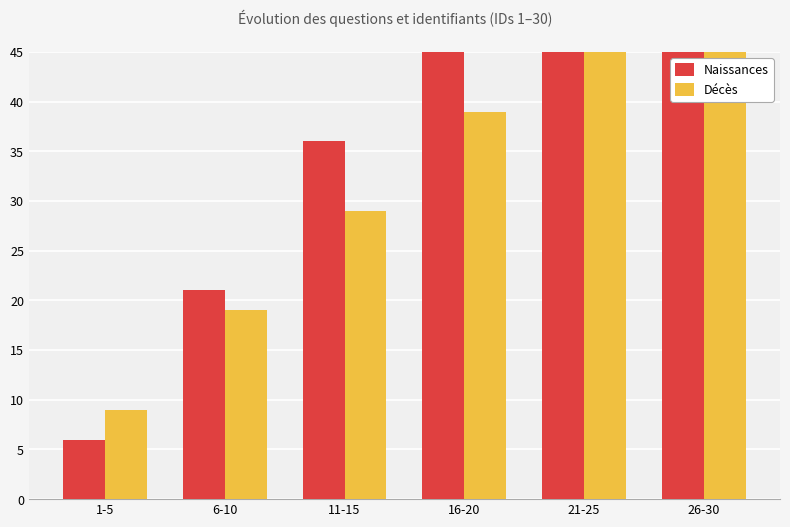

What is the spread (max minus min) of values at 11-15?

7